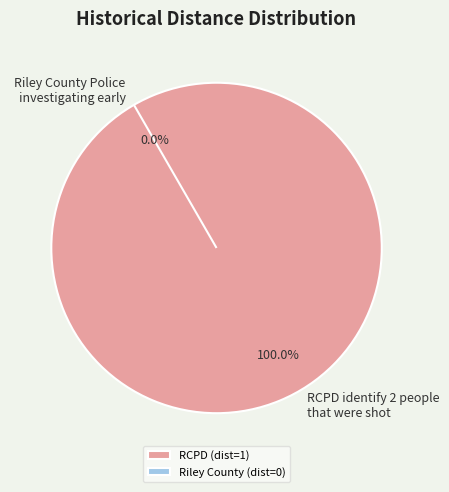

What is the change in value from RCPD identify 2 people that were shot to Riley County Police investigating early?

-1